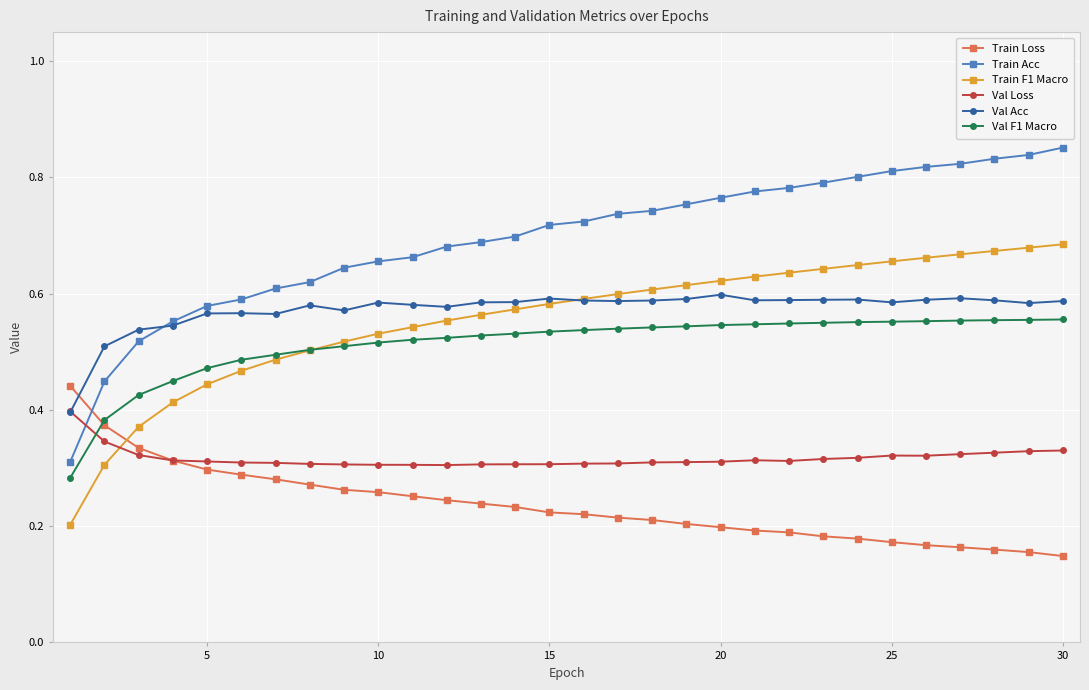

Rank the series by their maximum value, from lowest to highest.

Val Loss, Train Loss, Val F1 Macro, Val Acc, Train F1 Macro, Train Acc